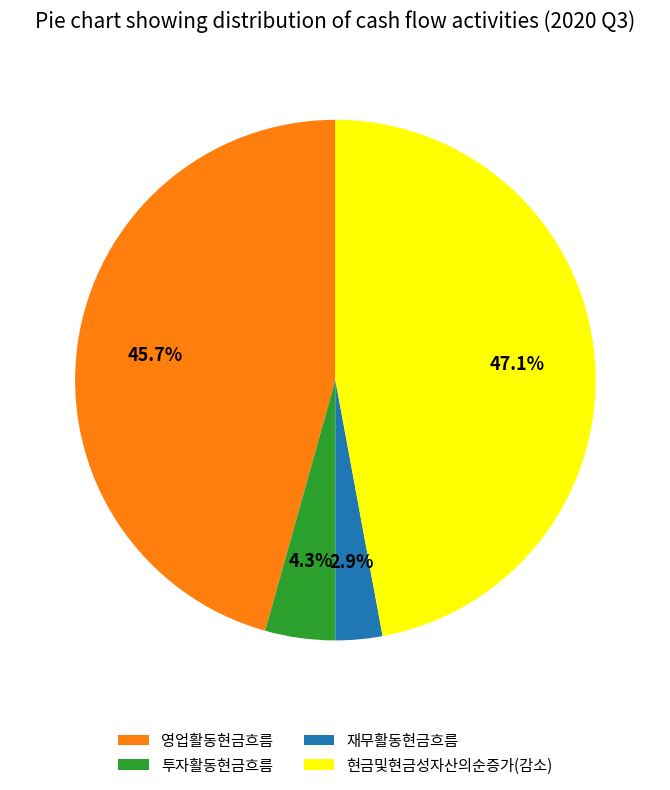

To the nearest percent, what is the difference between the 재무활동현금흐름 and 투자활동현금흐름 slice percentages?

1%